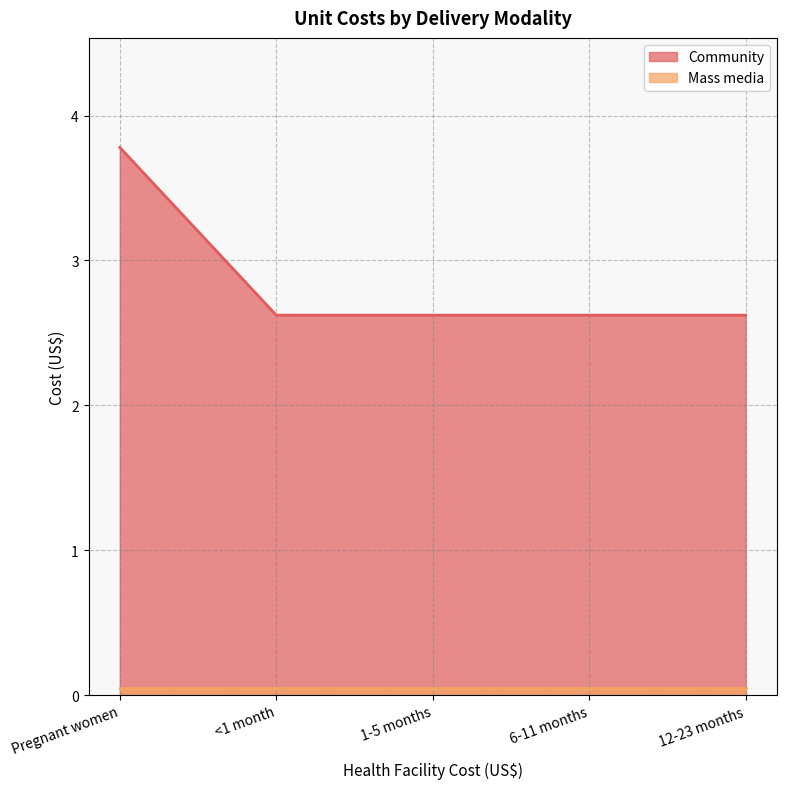

Reading left to right, extract all data points from this chart.

Pregnant women=3.8	<1 month=2.6	1-5 months=2.6	6-11 months=2.6	12-23 months=2.6